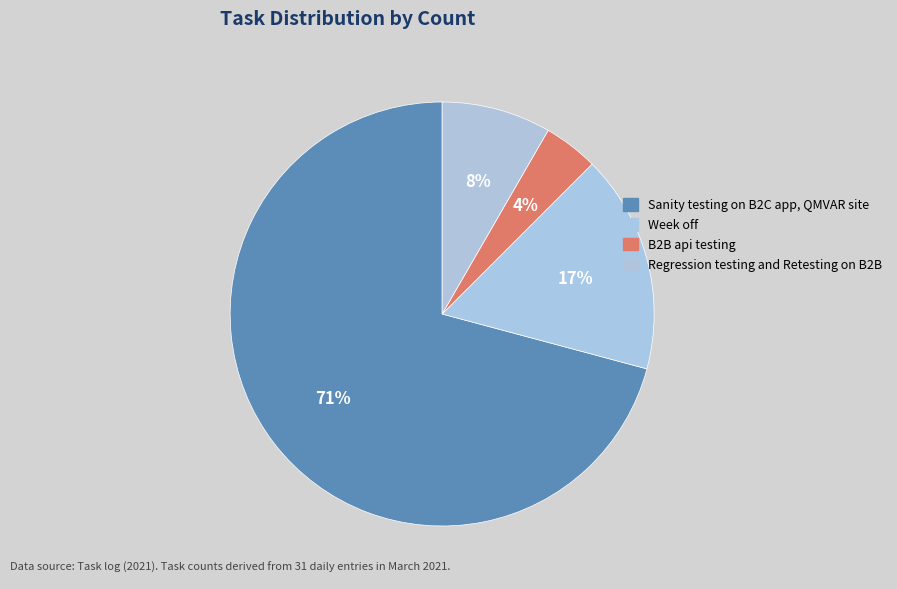

Does Sanity testing on B2C app, QMVAR site represent more than half of the total?

Yes